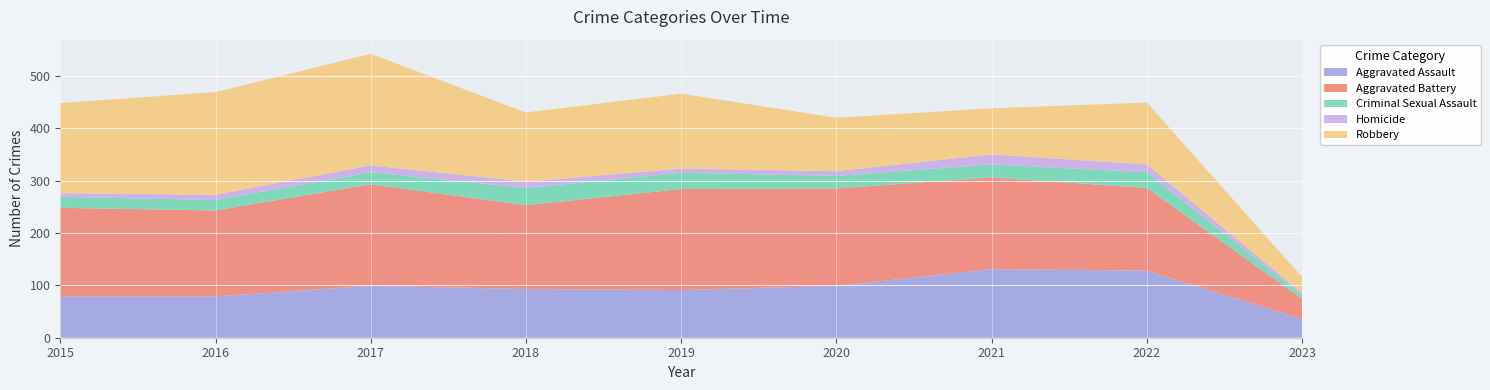

Reading left to right, extract all data points from this chart.

Aggravated Assault: 2015=79	2016=79	2017=99	2018=93	2019=91	2020=99	2021=131	2022=128	2023=36
Aggravated Battery: 2015=169	2016=164	2017=194	2018=160	2019=193	2020=186	2021=175	2022=158	2023=38
Criminal Sexual Assault: 2015=21	2016=20	2017=23	2018=33	2019=31	2020=24	2021=25	2022=30	2023=7
Homicide: 2015=7	2016=10	2017=13	2018=12	2019=8	2020=9	2021=19	2022=15	2023=4
Robbery: 2015=172	2016=196	2017=213	2018=132	2019=143	2020=102	2021=88	2022=118	2023=31